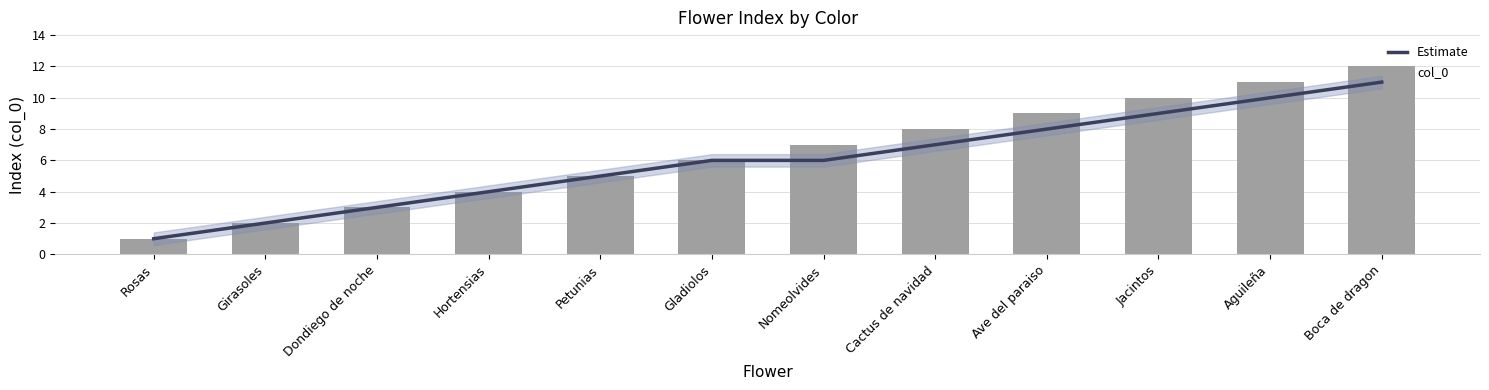

Reading right to left, what are all the values shown in this chart?

Estimate: Boca de dragon=11	Aguileña=10	Jacintos=9	Ave del paraiso=8	Cactus de navidad=7	Nomeolvides=6	Gladiolos=6	Petunias=5	Hortensias=4	Dondiego de noche=3	Girasoles=2	Rosas=1
col_0: Boca de dragon=12	Aguileña=11	Jacintos=10	Ave del paraiso=9	Cactus de navidad=8	Nomeolvides=7	Gladiolos=6	Petunias=5	Hortensias=4	Dondiego de noche=3	Girasoles=2	Rosas=1